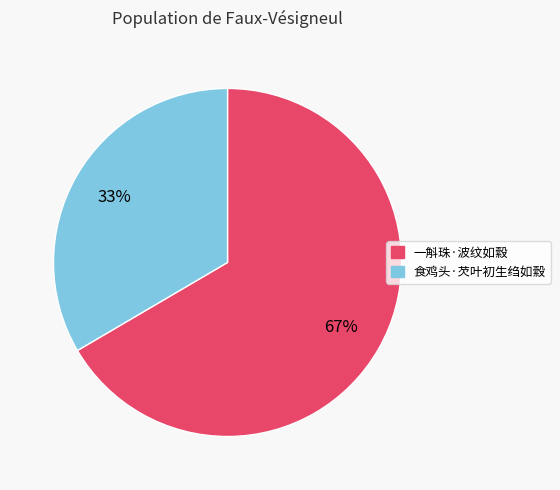

Combined, do 食鸡头·芡叶初生绉如縠 and 一斛珠·波纹如縠 account for over 50%?

Yes